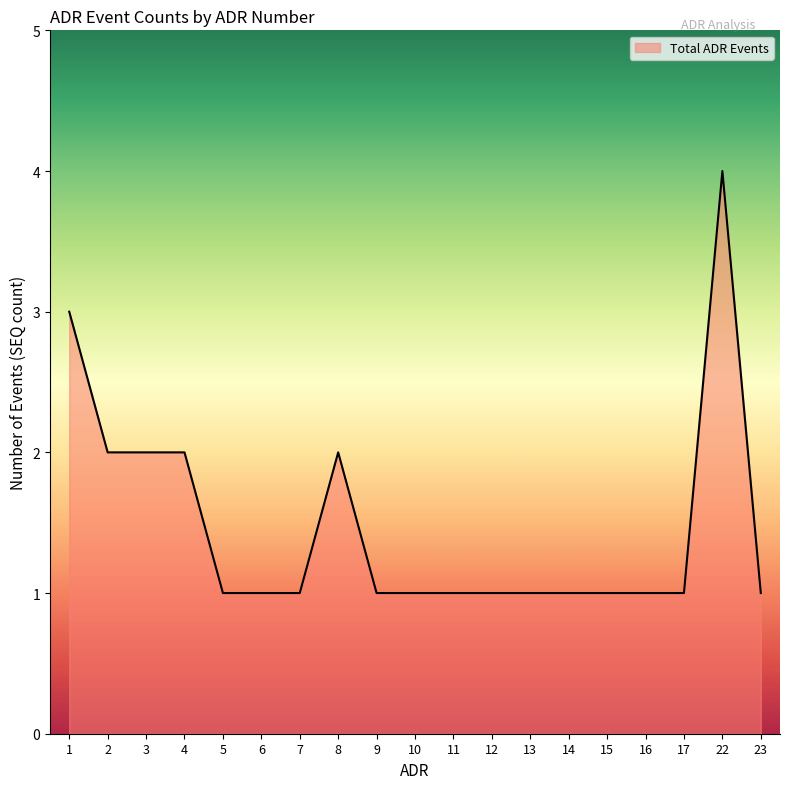

Approximately how many times larger is the value at 23 compared to 5?

1.0